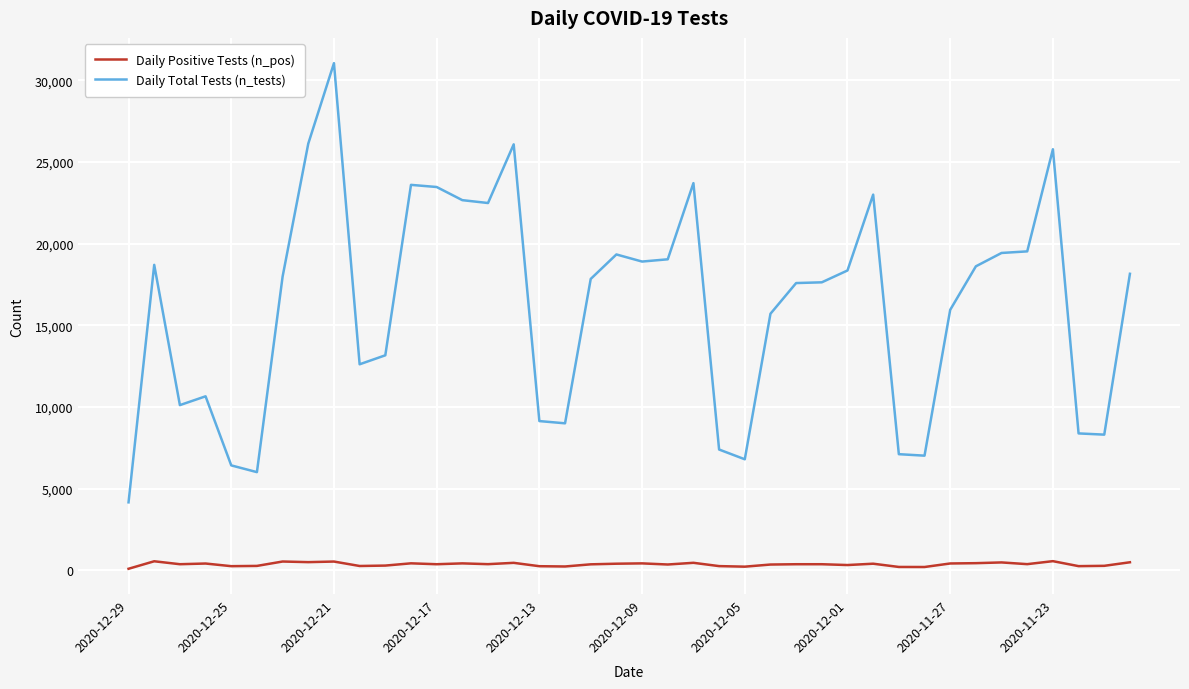

Which series has the widest spread of values?

Daily Total Tests (n_tests)